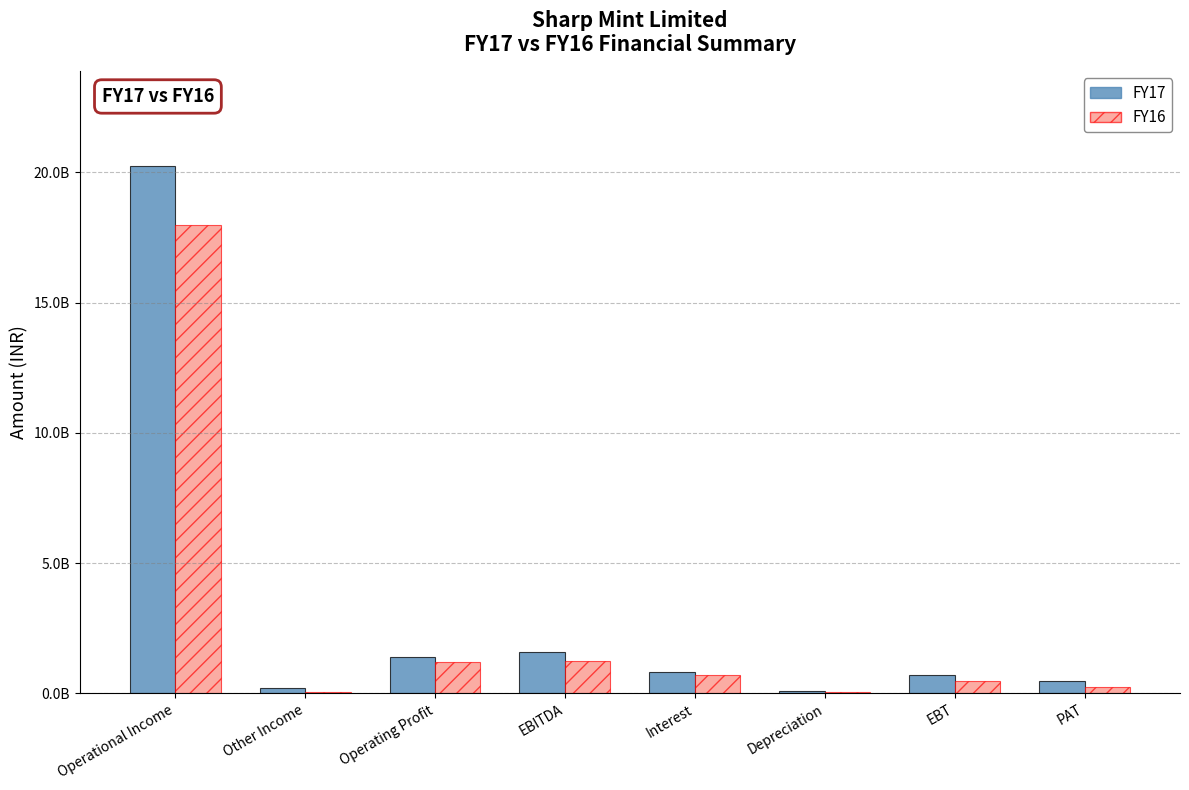

Does the chart contain stacked bars?

No